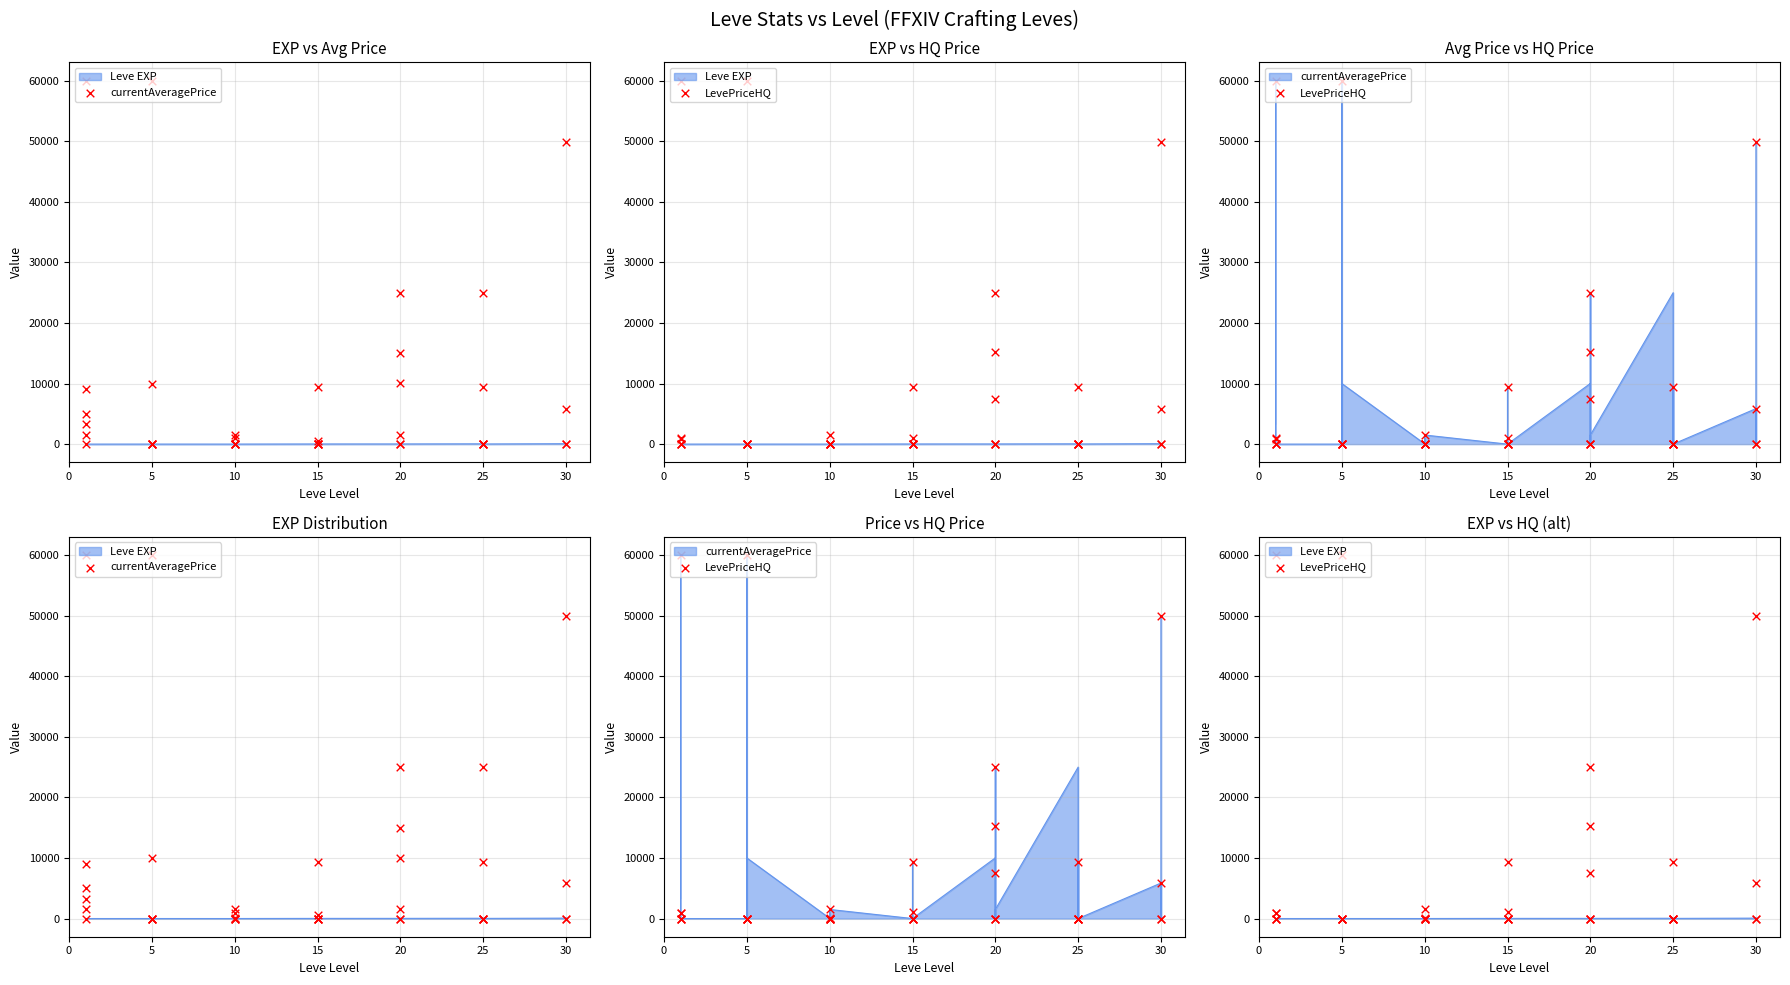

Which series contains the highest Y value?

currentAveragePrice